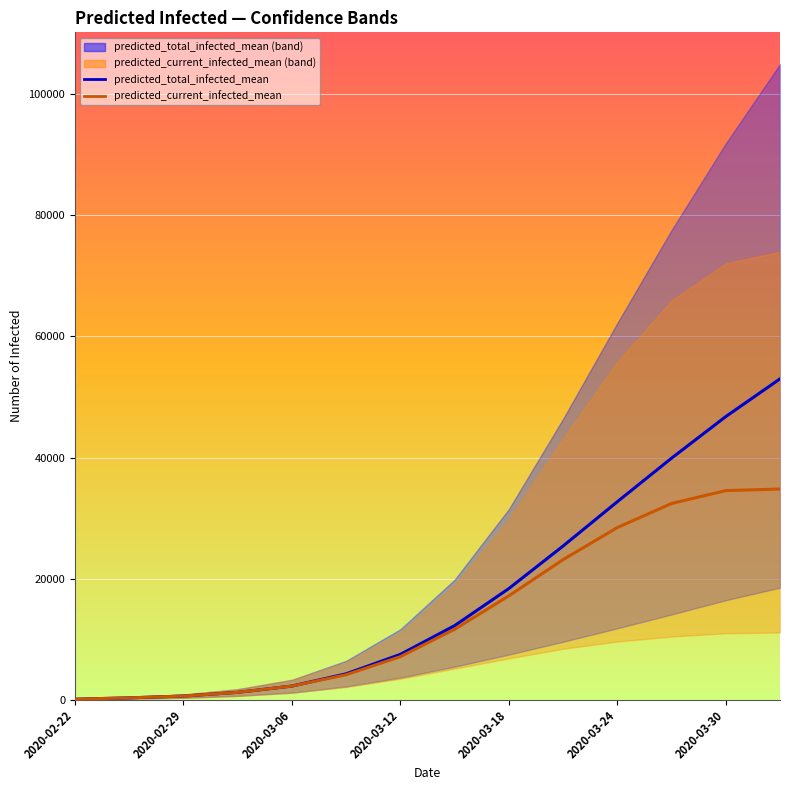

What is the greatest value displayed?

53000